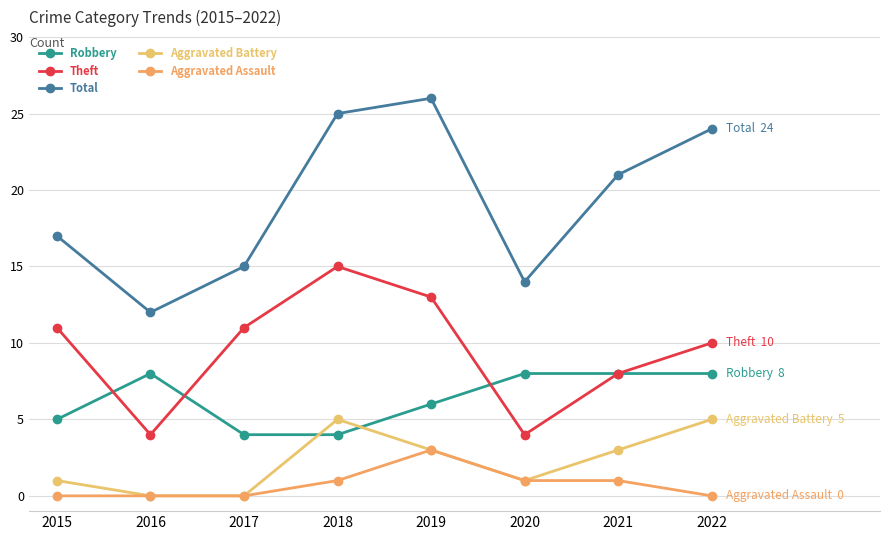

True or false: Total has more than 2 interior local peaks.

False